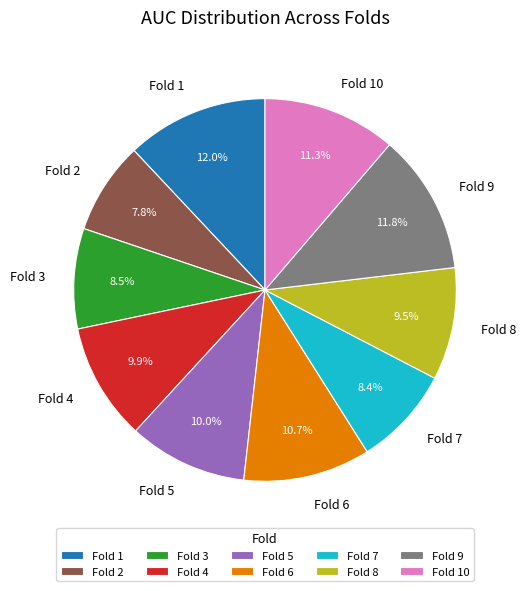

What is the smallest slice in the pie chart?

Fold 2